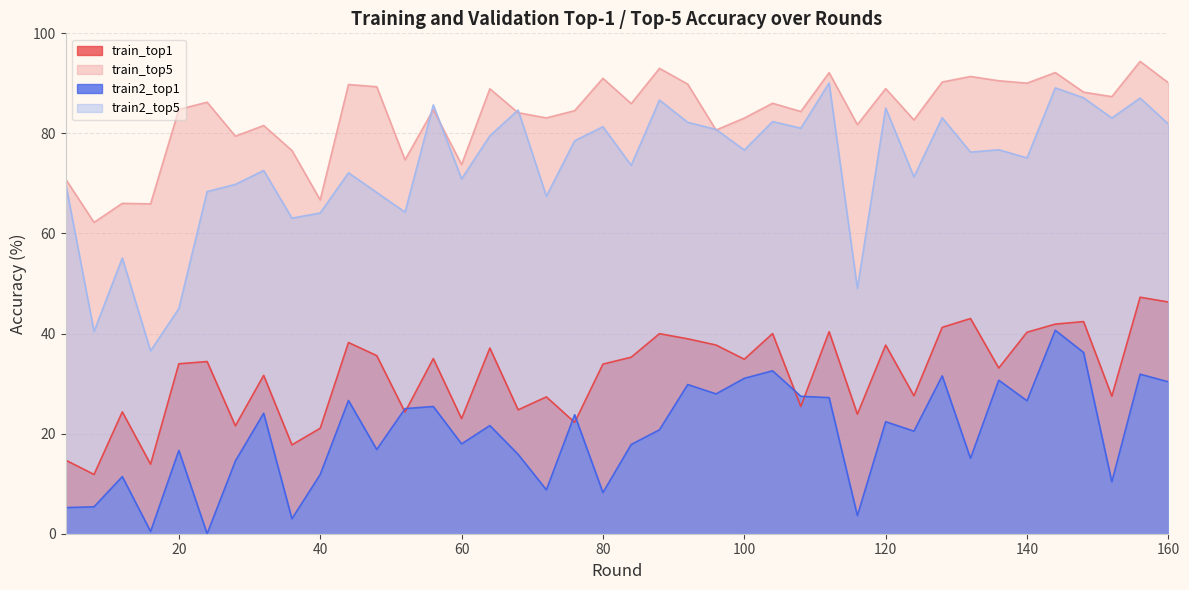

At which label is train_top1 closest to 29?

124